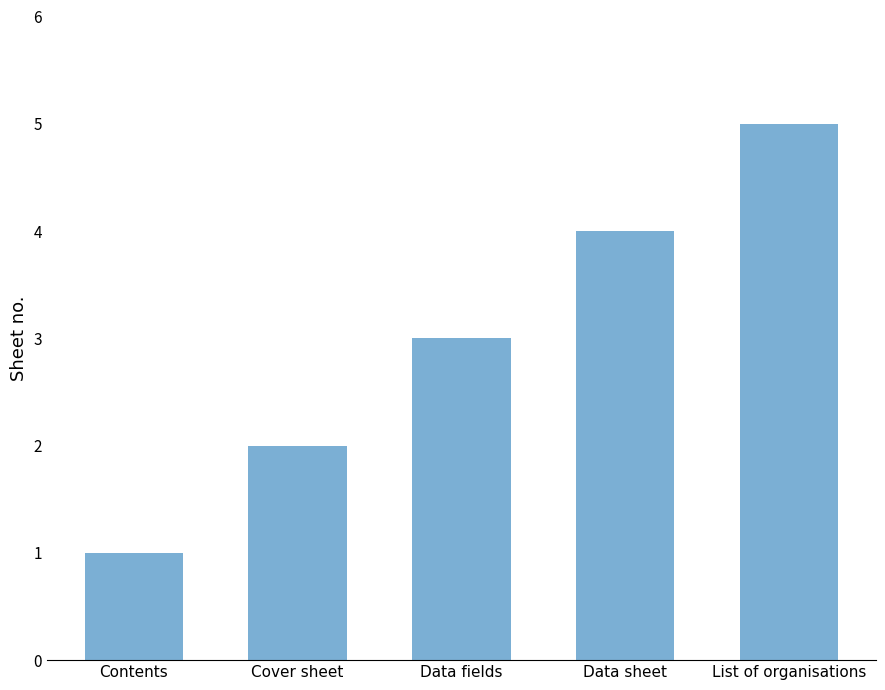

What is the label of the 2nd bar from the right?

Data sheet